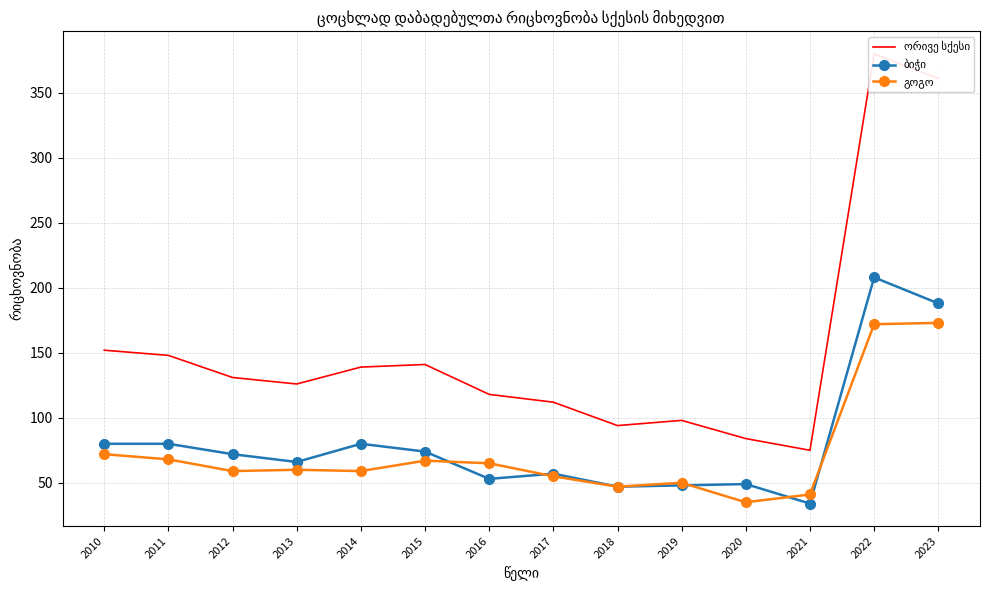

Which series has the largest total across all categories?

ორივე სქესი